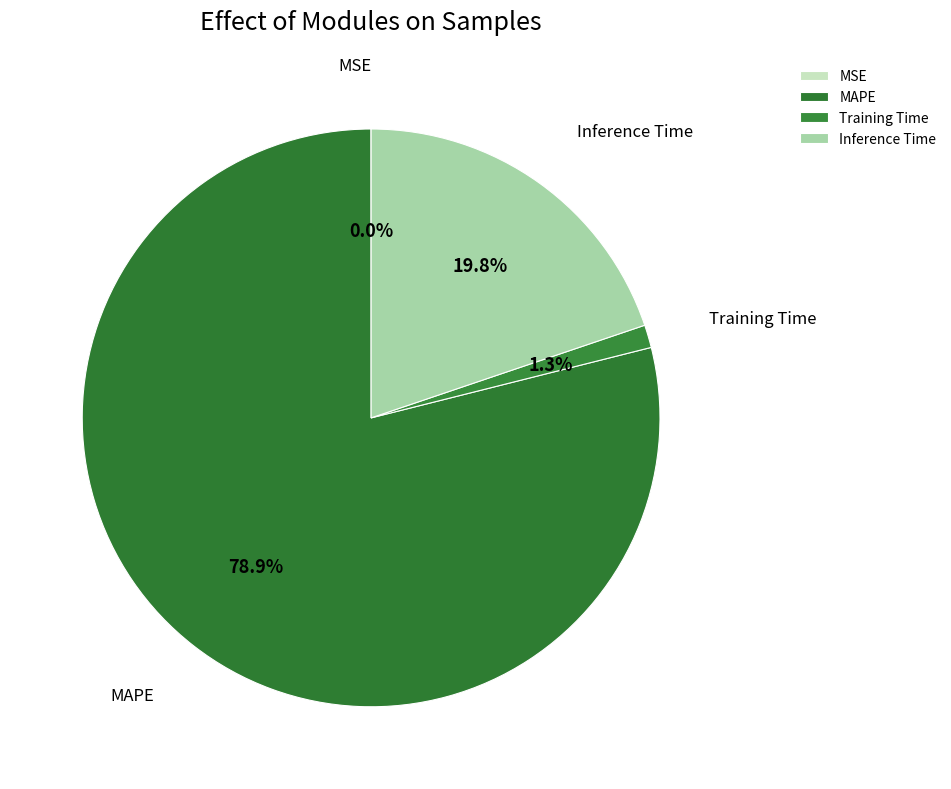

Is there any slice that represents more than half of the pie?

Yes